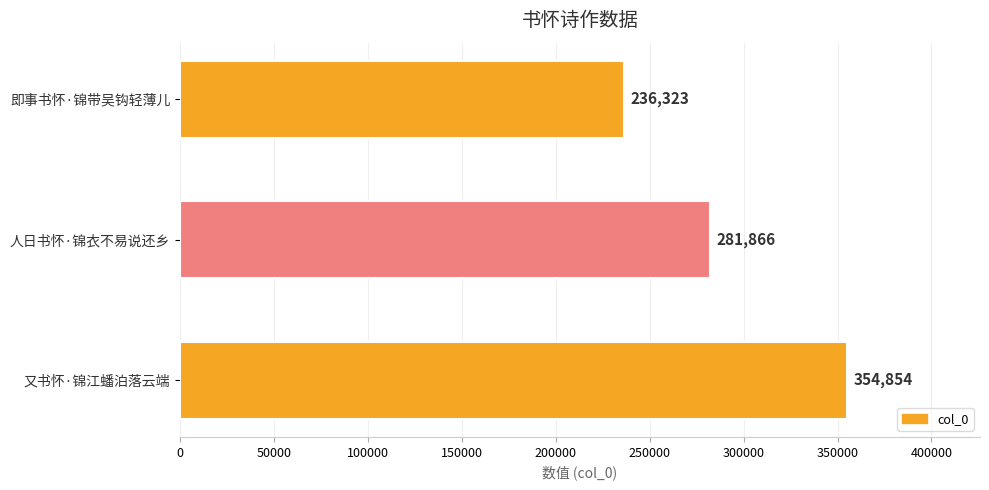

Count the number of data series in this chart.

1